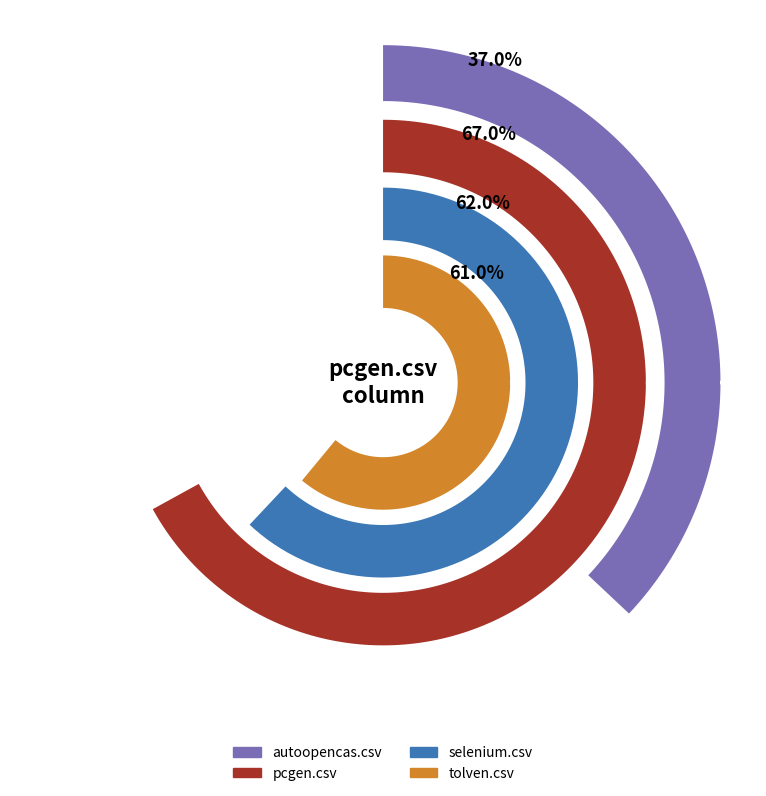

To the nearest percent, what percentage of the pie is selenium.csv?

27%